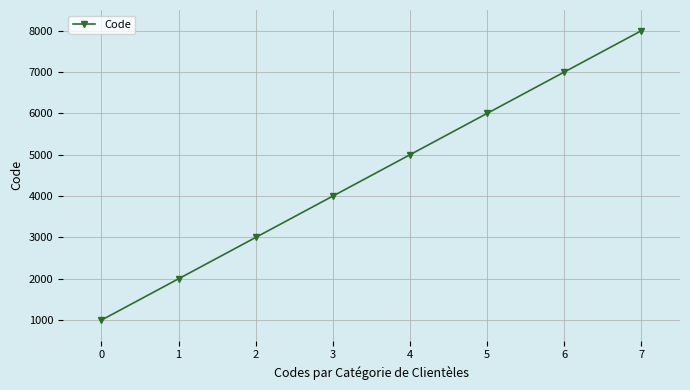

What is the difference between the maximum and minimum values?

7000